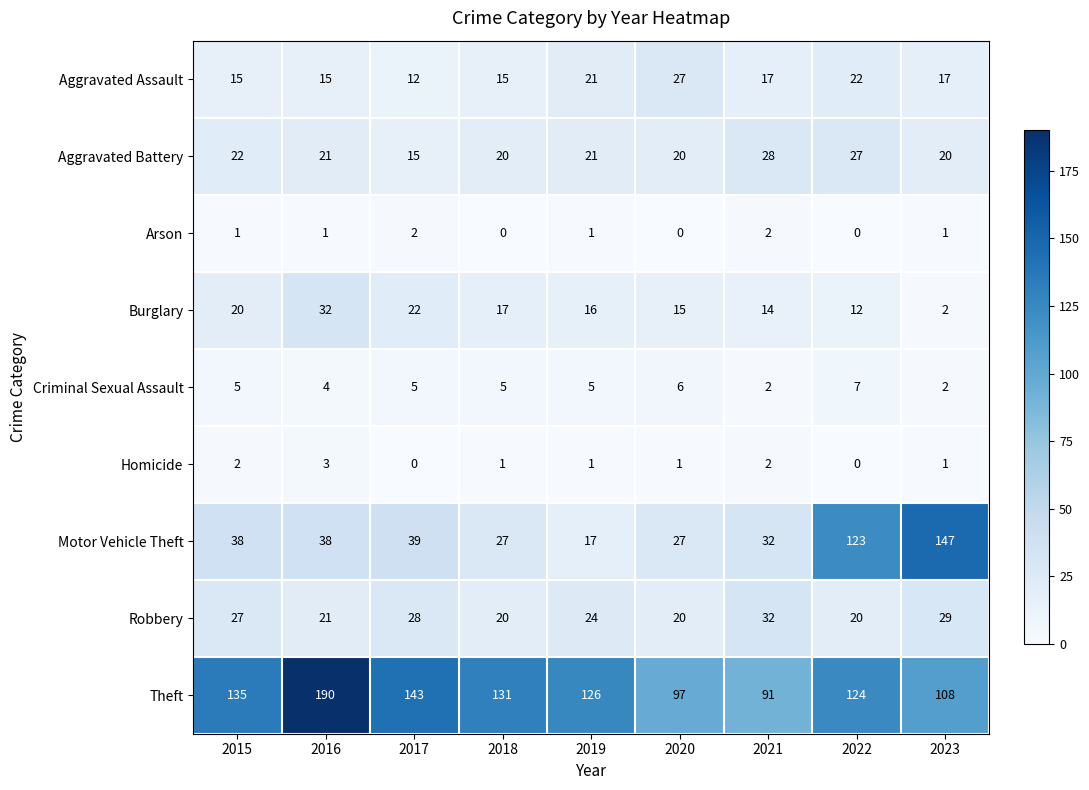

Which series changed the most between 2020 and 2023?

Motor Vehicle Theft